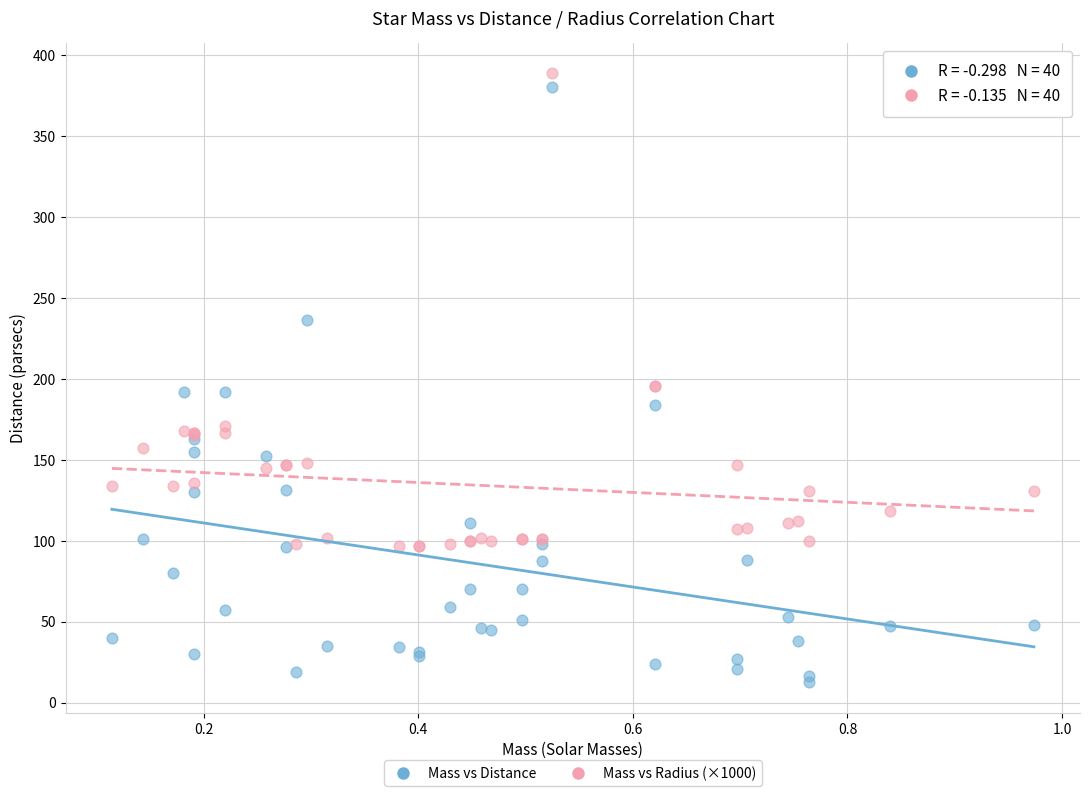

Which series has the largest Y range (max minus min)?

Mass vs Distance